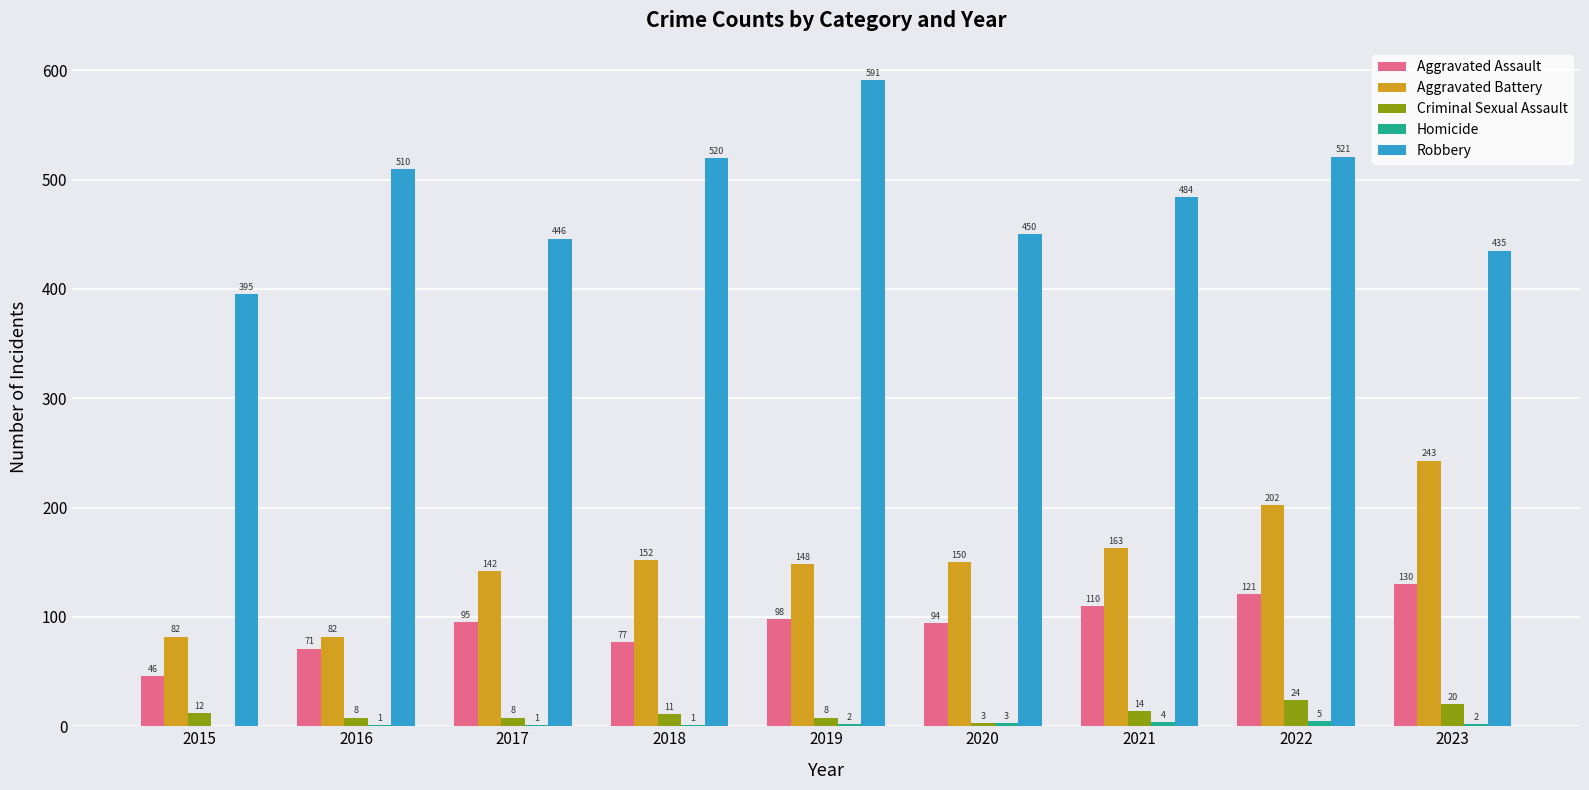

How many data points does each series have?

9